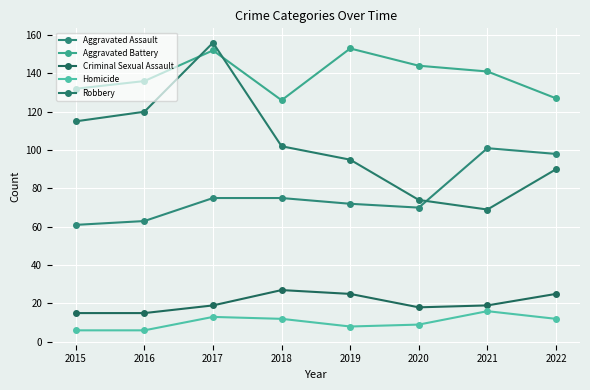

Reading right to left, transcribe all the data shown in this chart.

Aggravated Assault: 98	101	70	72	75	75	63	61
Aggravated Battery: 127	141	144	153	126	152	136	132
Criminal Sexual Assault: 25	19	18	25	27	19	15	15
Homicide: 12	16	9	8	12	13	6	6
Robbery: 90	69	74	95	102	156	120	115